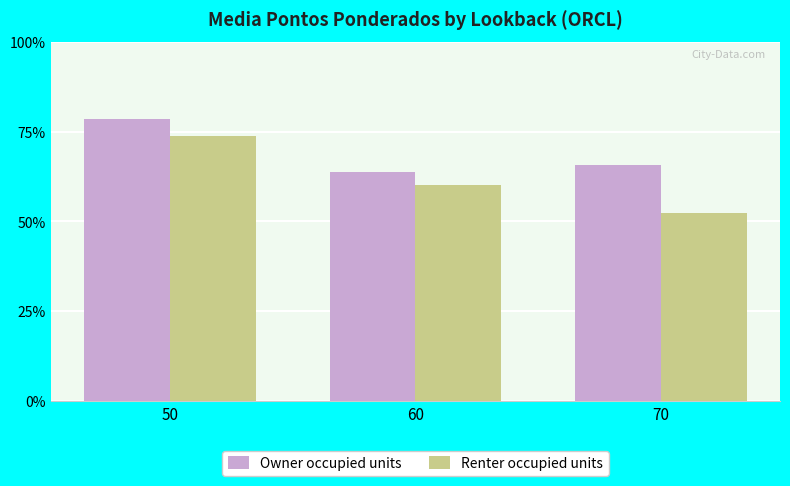

At which label is Renter occupied units closest to 6?

60